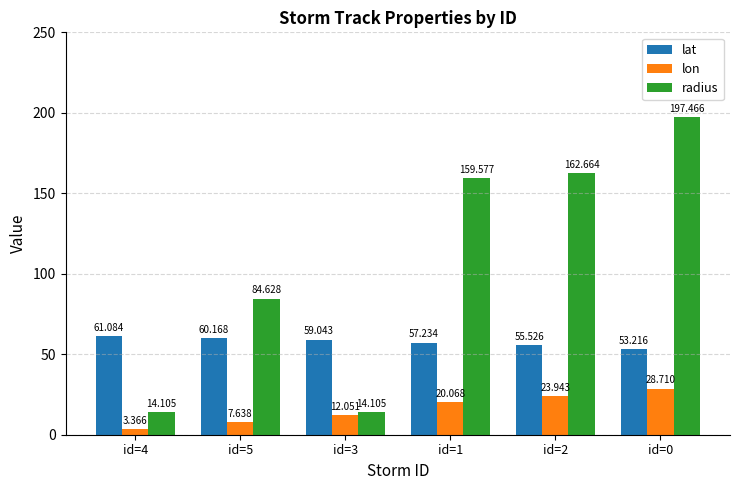

Which series changed the most between id=5 and id=2?

radius